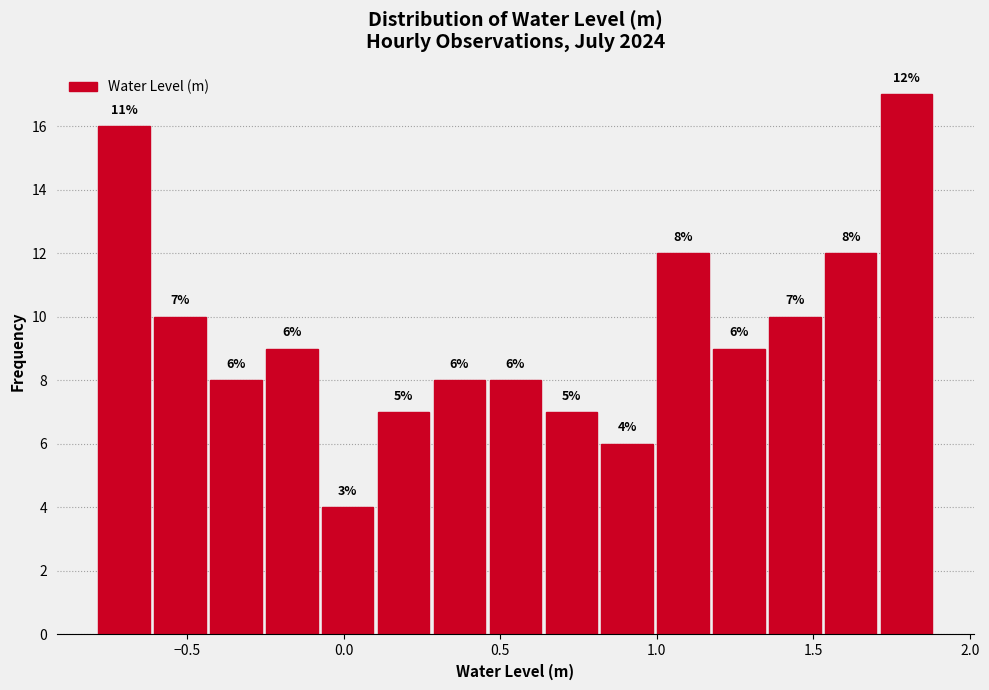

Read against the x-axis, roughly where is the centre of the tallest bar?

1.80